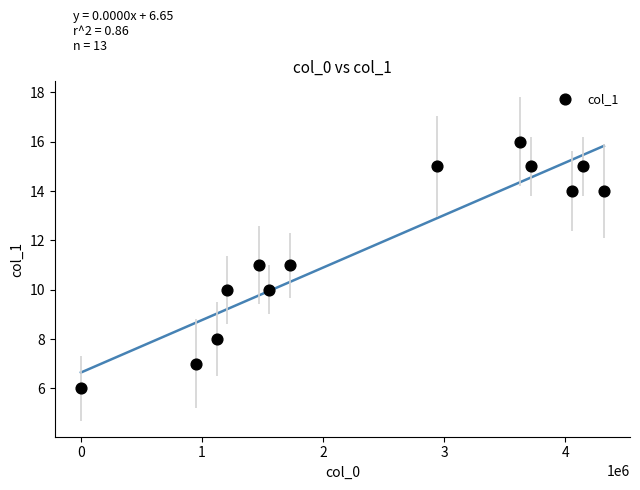

What is the range of Y values (max minus min)?

10